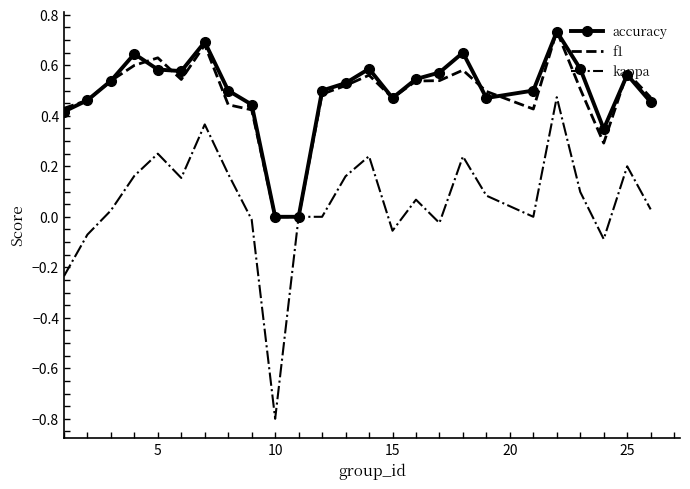

Which series has the widest spread of values?

kappa